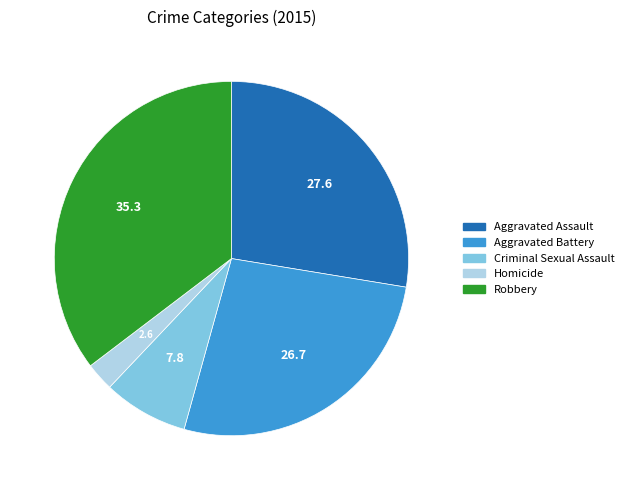

The Criminal Sexual Assault slice represents 2% of the pie. True or false?

False